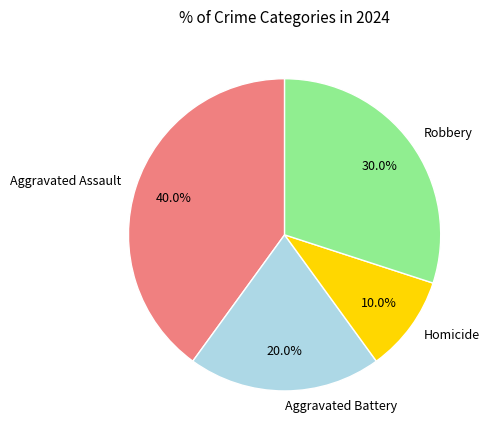

Which has a higher value, Aggravated Assault or Robbery?

Aggravated Assault